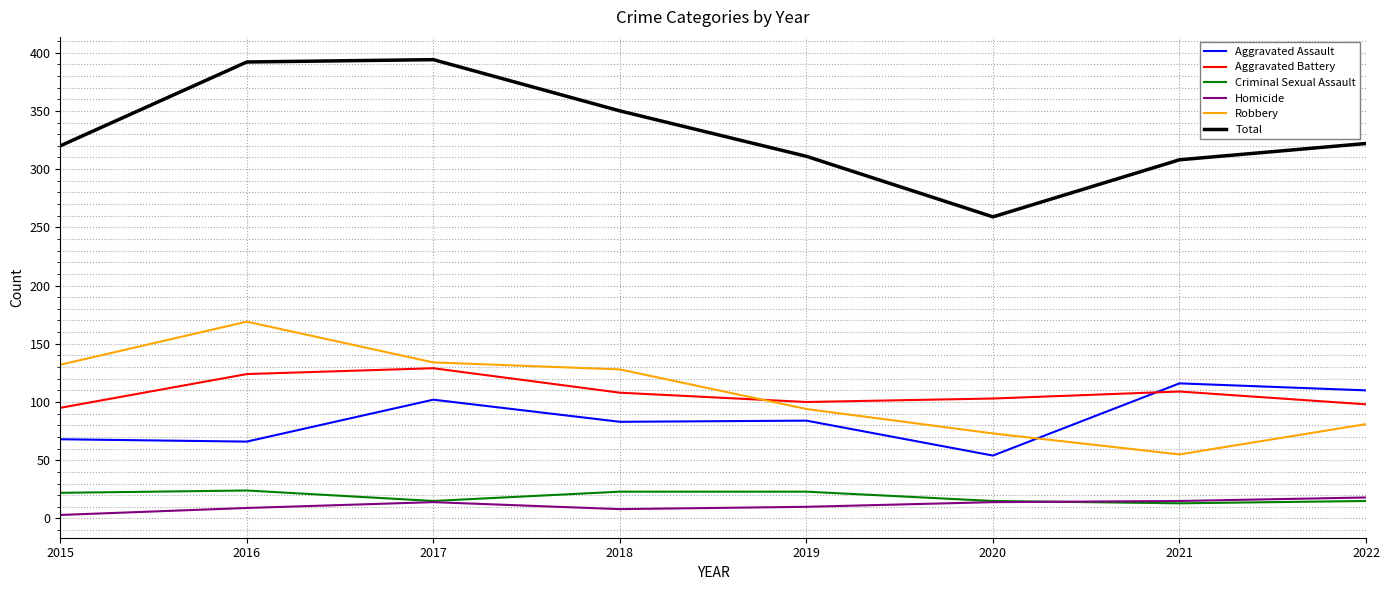

After their last crossing, which series has the higher values: Robbery or Aggravated Assault?

Aggravated Assault